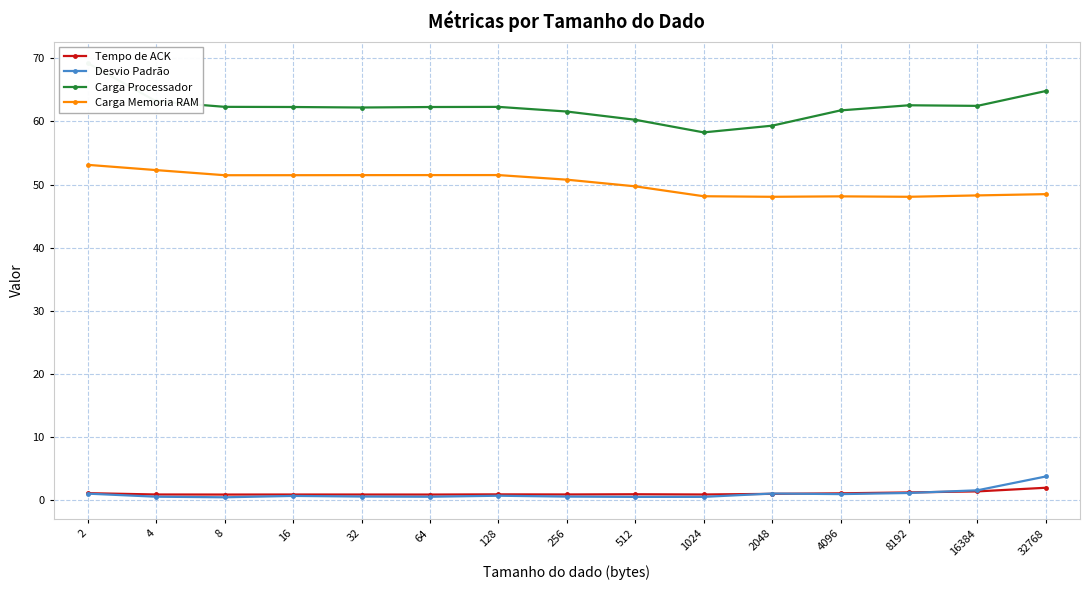

Reading right to left, list all the values displayed in this chart.

Tempo de ACK: 32768=1.9	16384=1.4	8192=1.2	4096=1.1	2048=1.0	1024=0.9	512=0.9	256=0.9	128=0.9	64=0.9	32=0.9	16=0.9	8=0.9	4=0.9	2=1.1
Desvio Padrão: 32768=3.7	16384=1.5	8192=1.1	4096=0.9	2048=1.0	1024=0.5	512=0.5	256=0.5	128=0.7	64=0.5	32=0.6	16=0.6	8=0.4	4=0.5	2=1.0
Carga Processador: 32768=64.8	16384=62.5	8192=62.6	4096=61.7	2048=59.3	1024=58.3	512=60.3	256=61.6	128=62.3	64=62.3	32=62.2	16=62.3	8=62.3	4=63.2	2=69.2
Carga Memoria RAM: 32768=48.5	16384=48.3	8192=48.1	4096=48.1	2048=48.1	1024=48.1	512=49.7	256=50.8	128=51.5	64=51.5	32=51.5	16=51.5	8=51.5	4=52.3	2=53.1